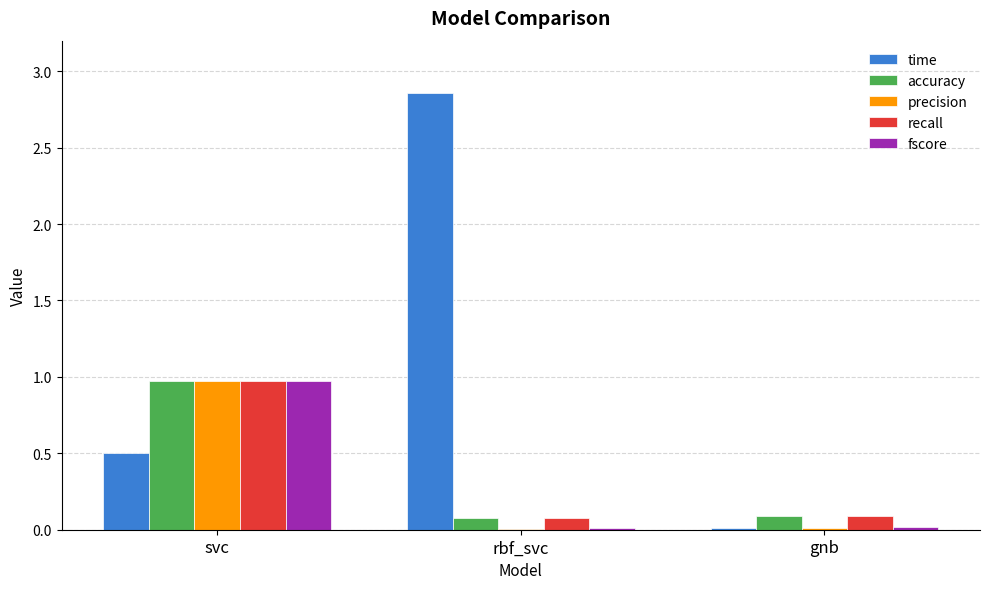

Is it true that fscore equals 0.4 at svc?

False